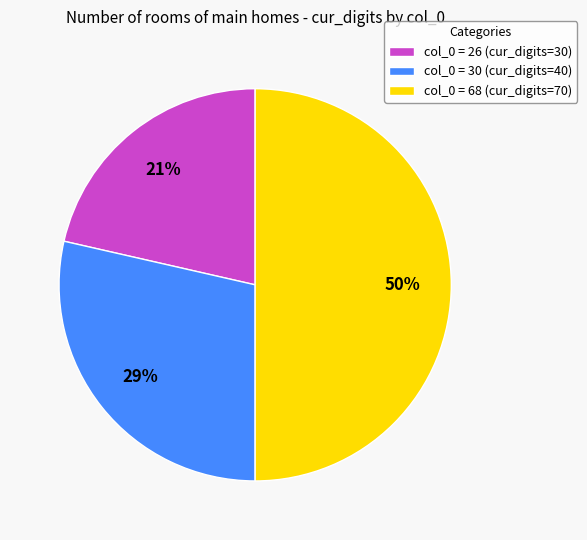

Which slice is the largest?

col_0 = 68 (cur_digits=70)